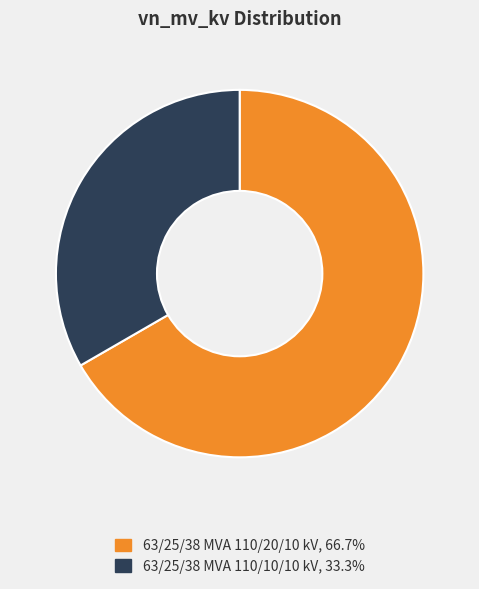

Does 63/25/38 MVA 110/10/10 kV account for over 50% of the chart?

No